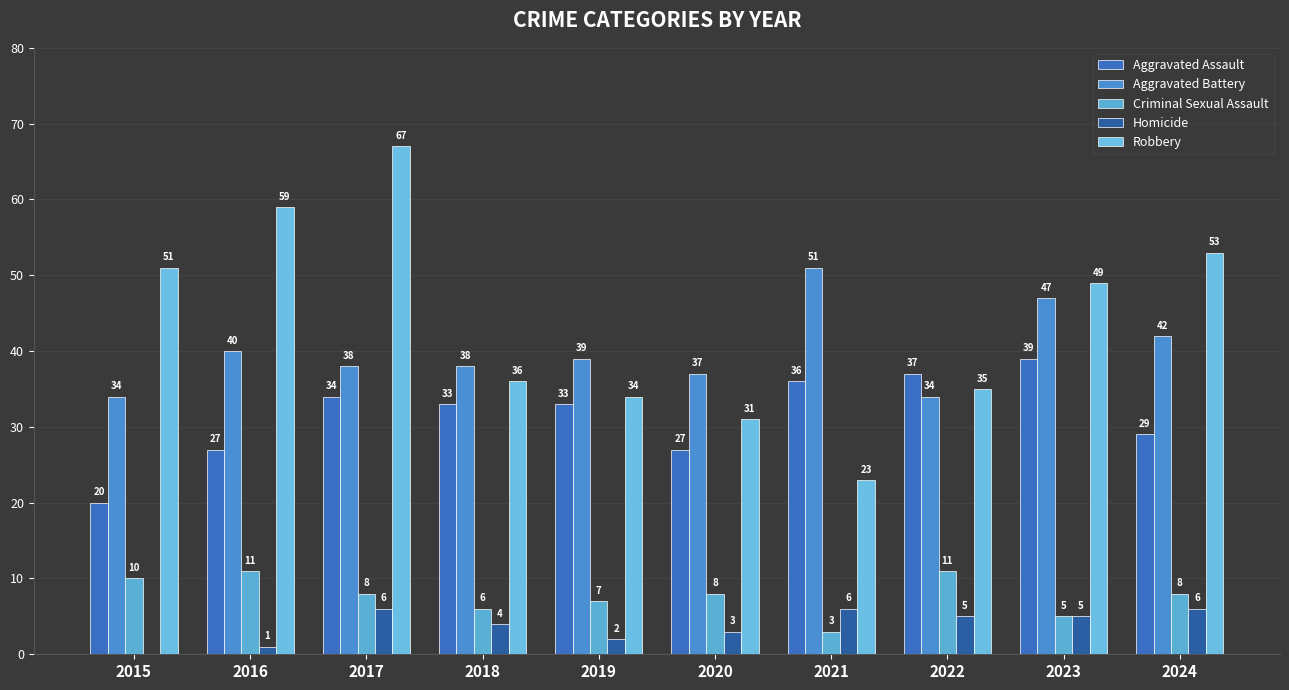

Between 2022 and 2015, which is larger?

2022